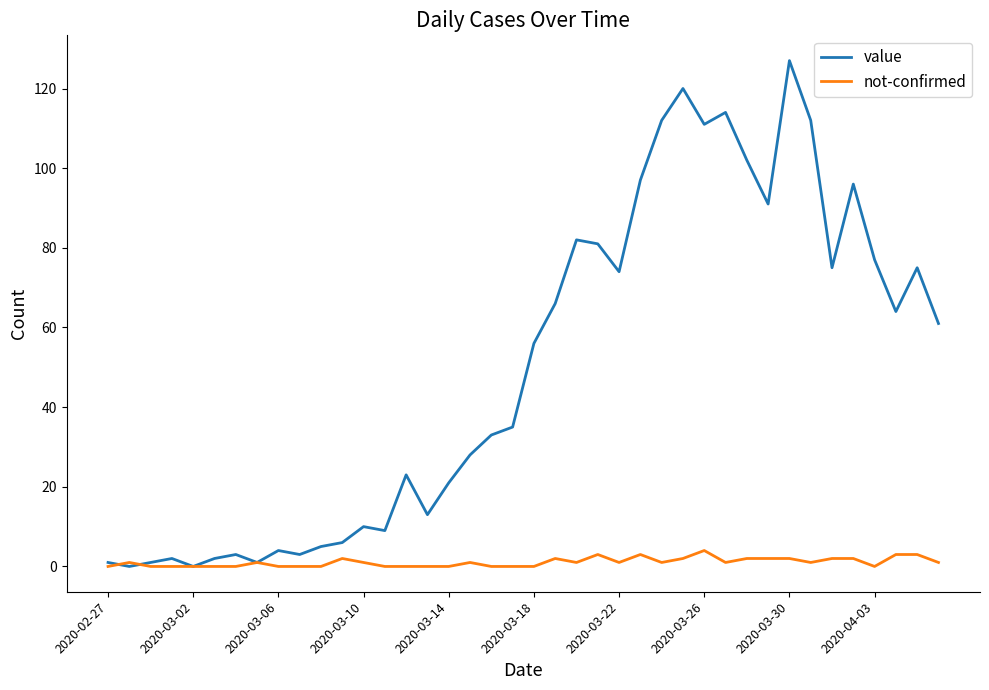

Which series ends up on top after the final intersection of not-confirmed and value?

value